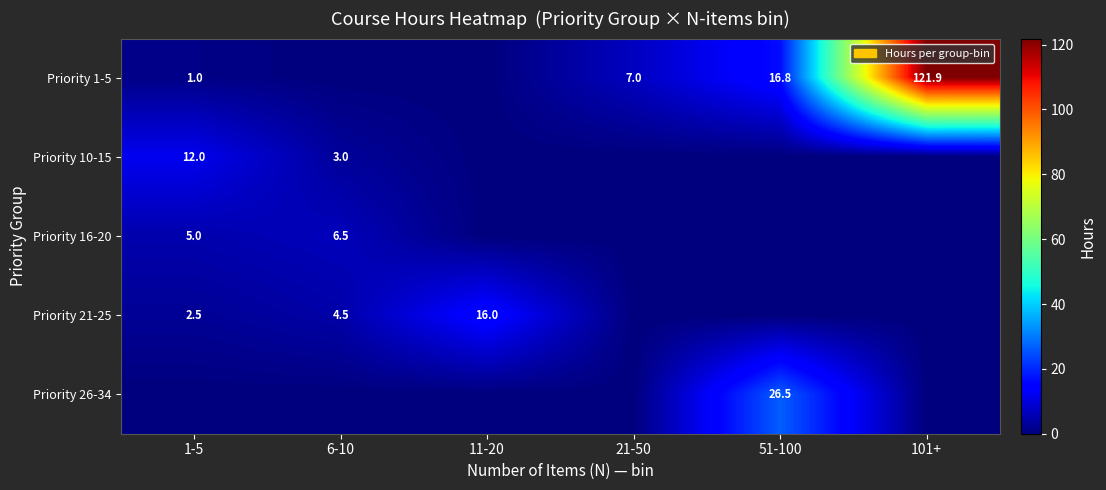

The Priority 21-25 series shows 4.0 at 1-5. True or false?

False